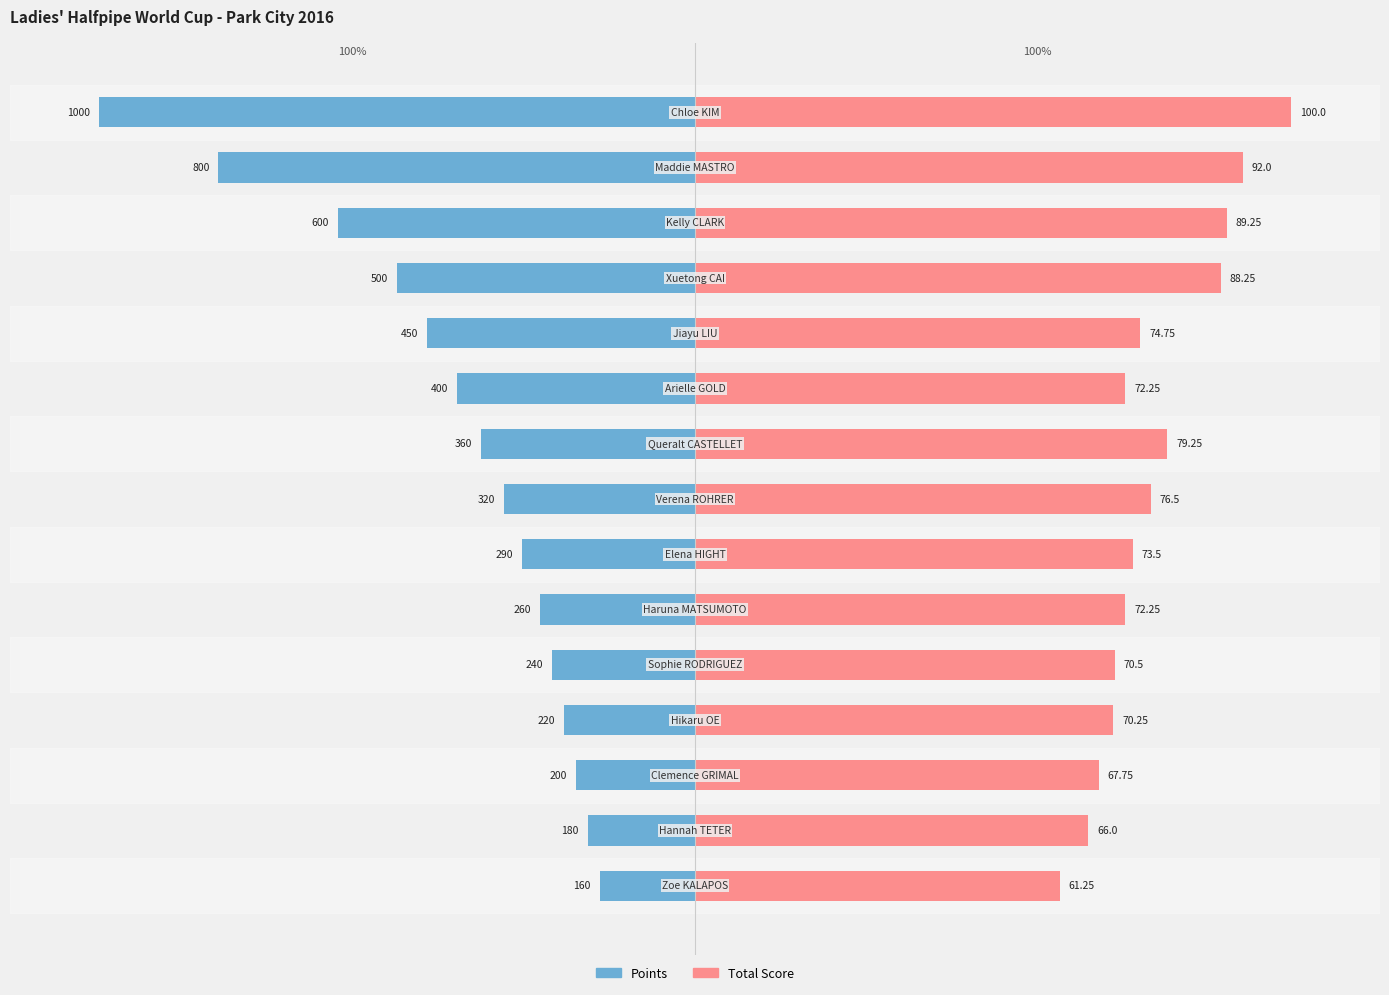

Which series changed the most between 6 and 10?

Points